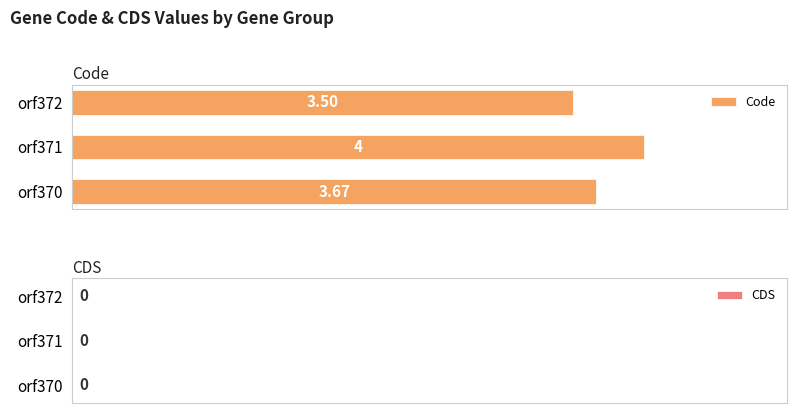

What is the difference between the maximum and minimum values?

0.5